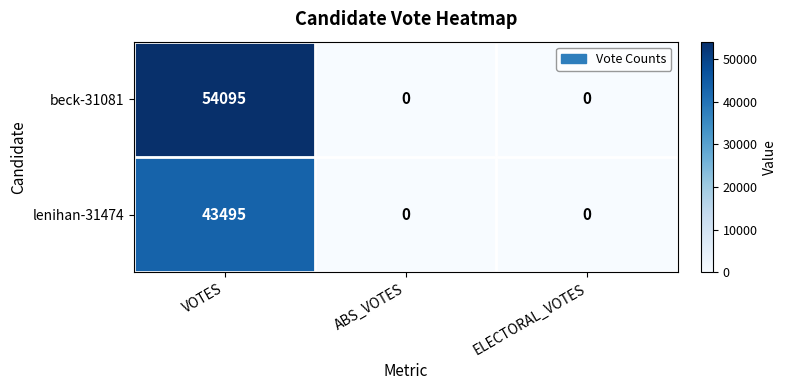

Which series changed the most between VOTES and ABS_VOTES?

beck-31081